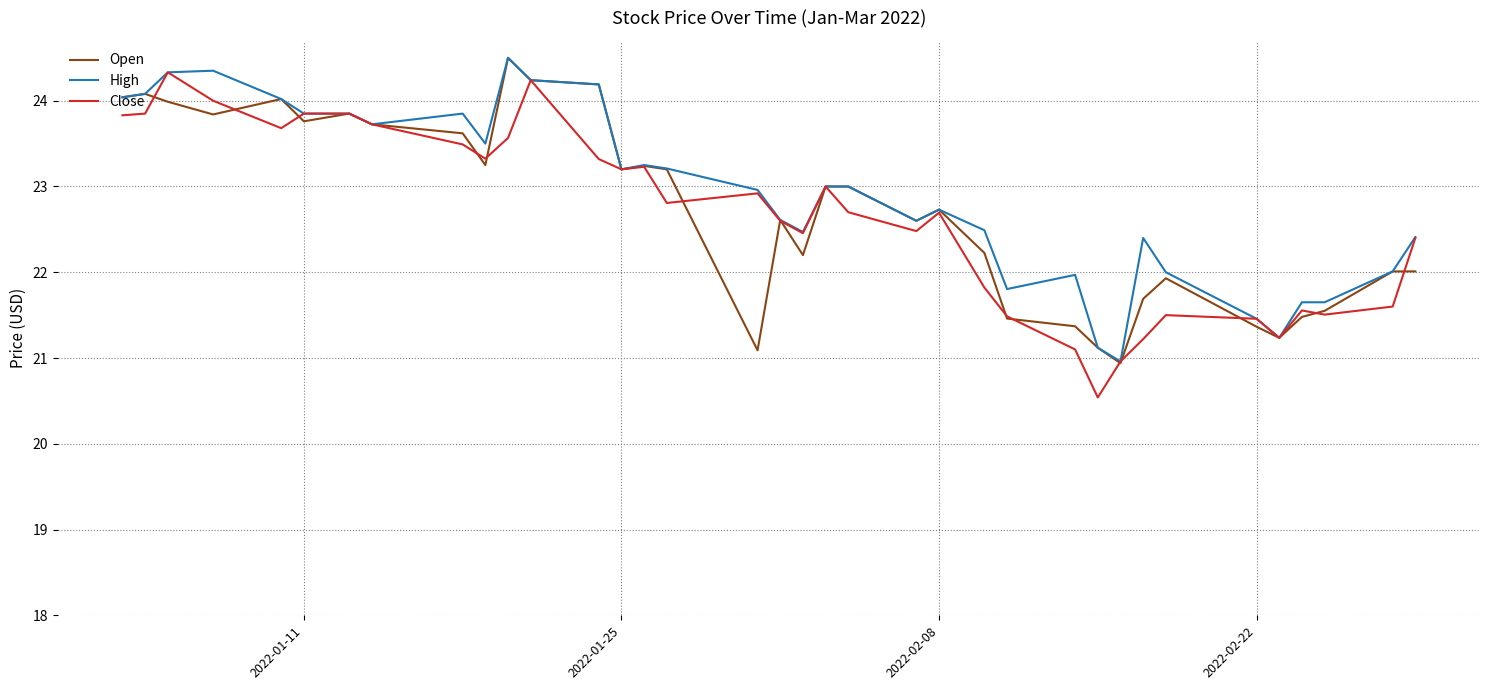

What is the highest value of the High series?

24.5